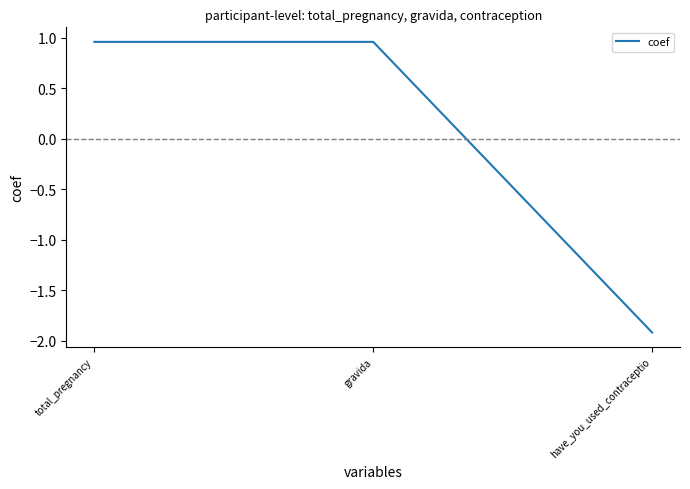

What is the change in value from total_pregnancy to have_you_used_contraceptio?

-2.9